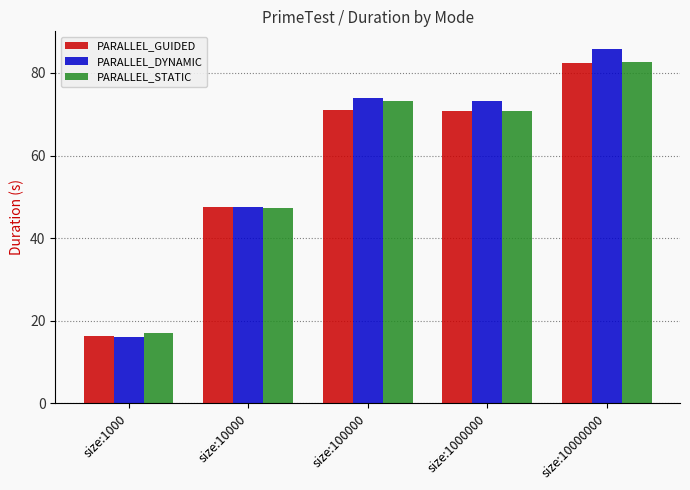

How many data points does each series have?

5